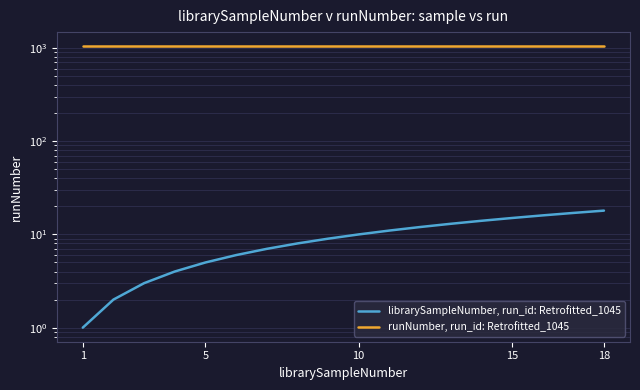

Reading right to left, list all the values displayed in this chart.

librarySampleNumber, run_id: Retrofitted_1045: 18	17	16	15	14	13	12	11	10	9	8	7	6	5	4	3	2	1
runNumber, run_id: Retrofitted_1045: 1045	1045	1045	1045	1045	1045	1045	1045	1045	1045	1045	1045	1045	1045	1045	1045	1045	1045